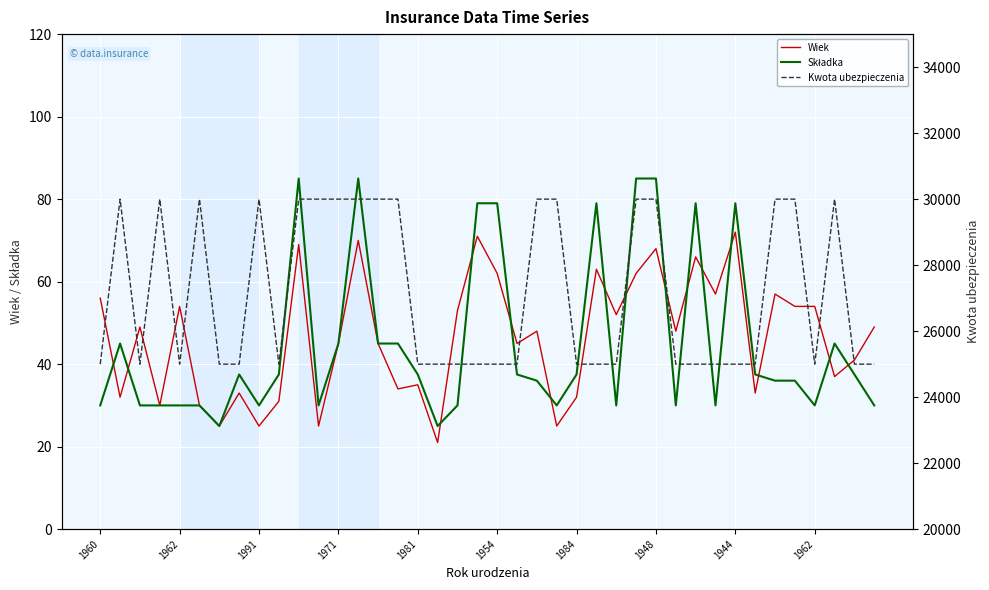

Read the Kwota ubezpieczenia value at 34.

30000.0